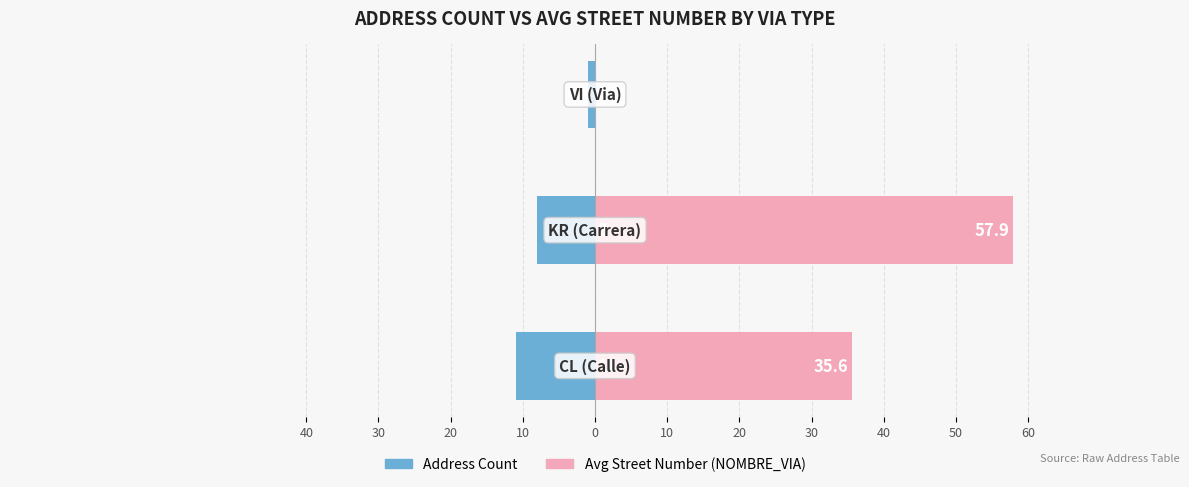

Reading left to right, extract all data points from this chart.

Address Count: -11.0	-8.0	-1.0
Avg Street Number: 35.6	57.9	0.0